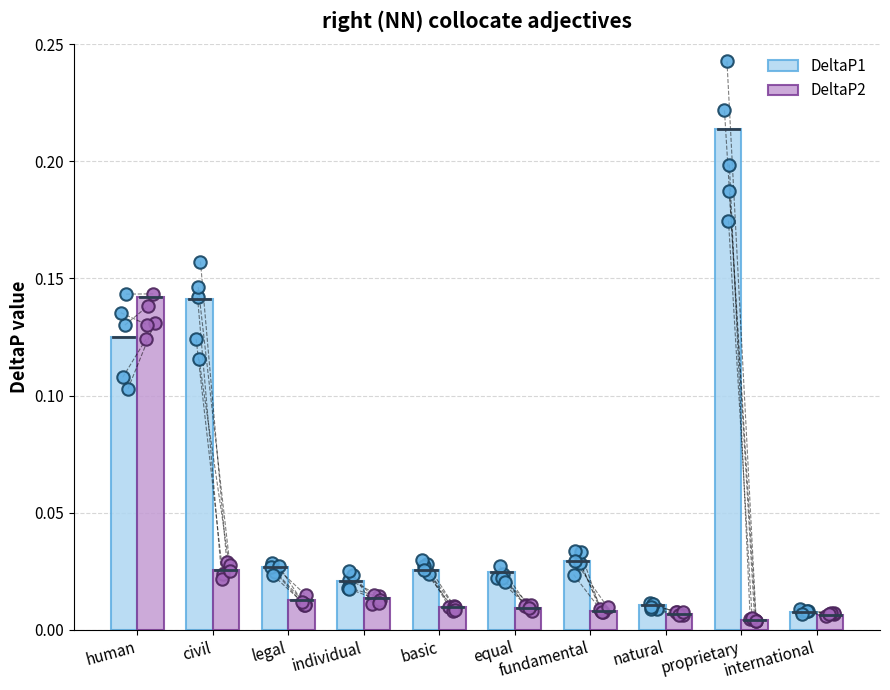

At which category is the sum across all series the highest?

human